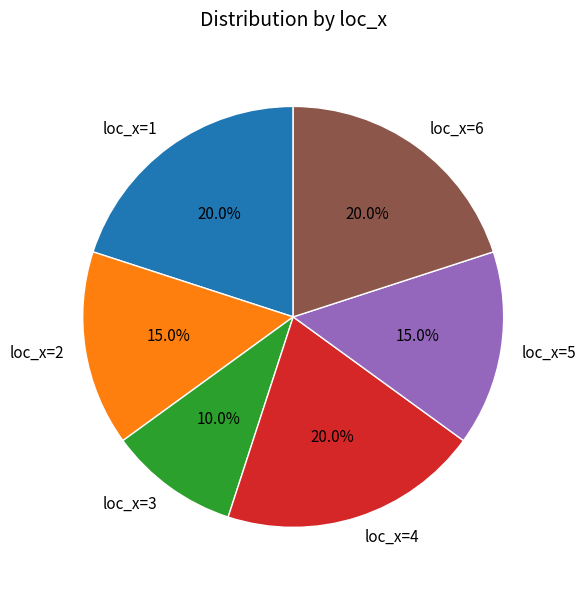

Is there any slice that represents more than half of the pie?

No